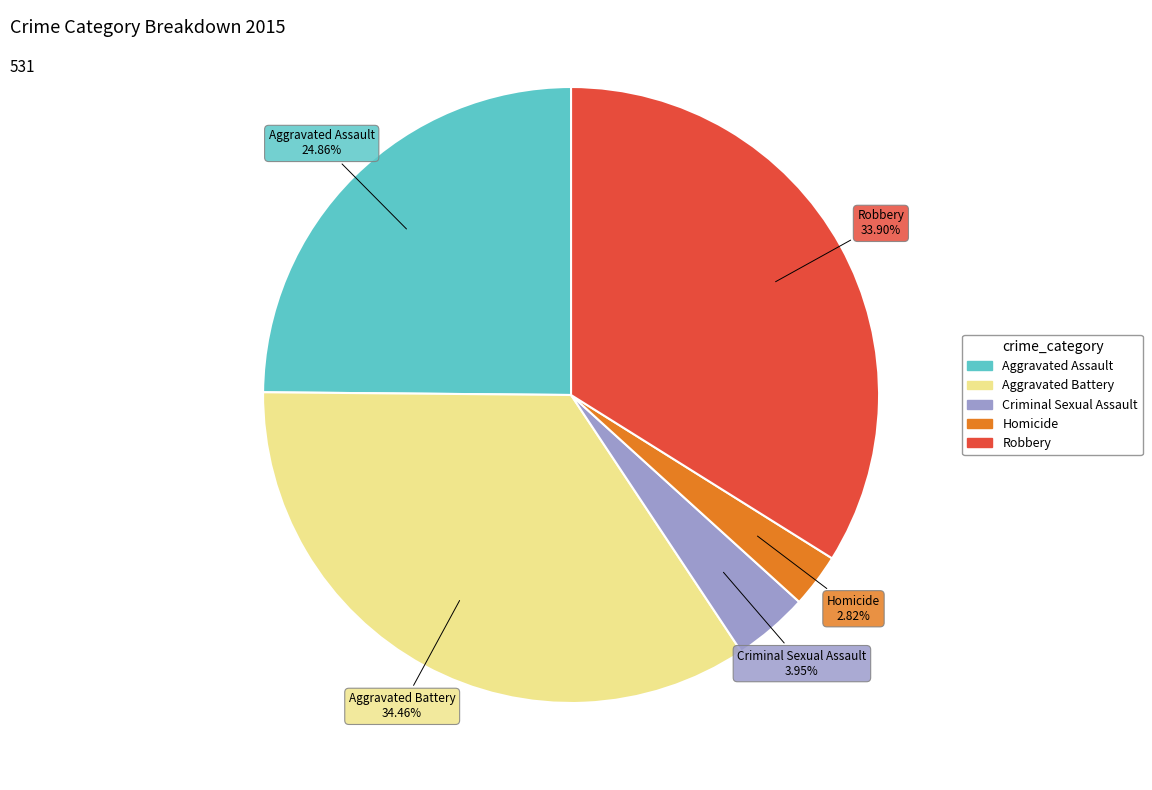

Does any single category account for the majority?

No